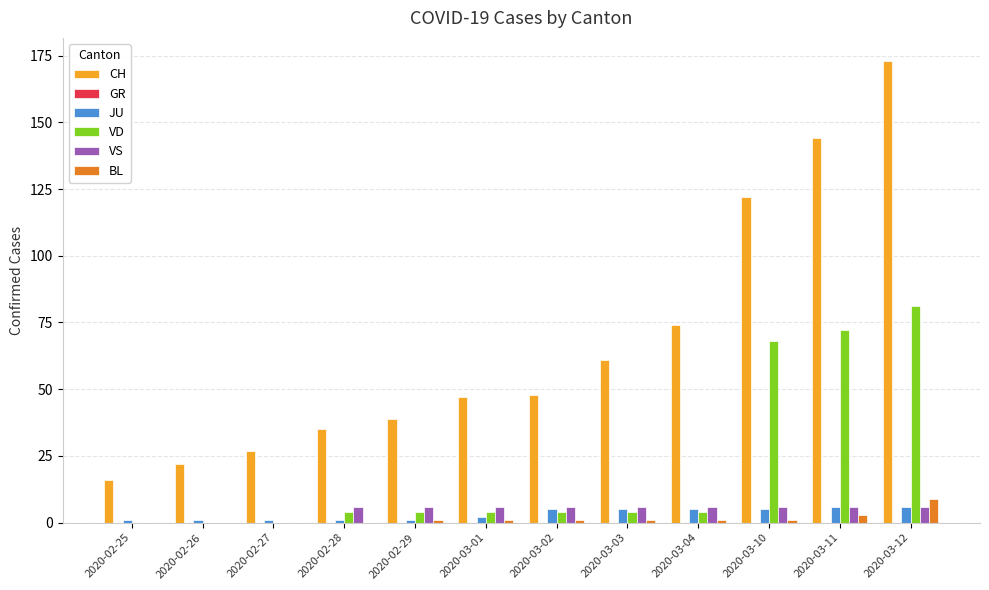

Which series changed the most between 2020-03-04 and 2020-03-12?

CH